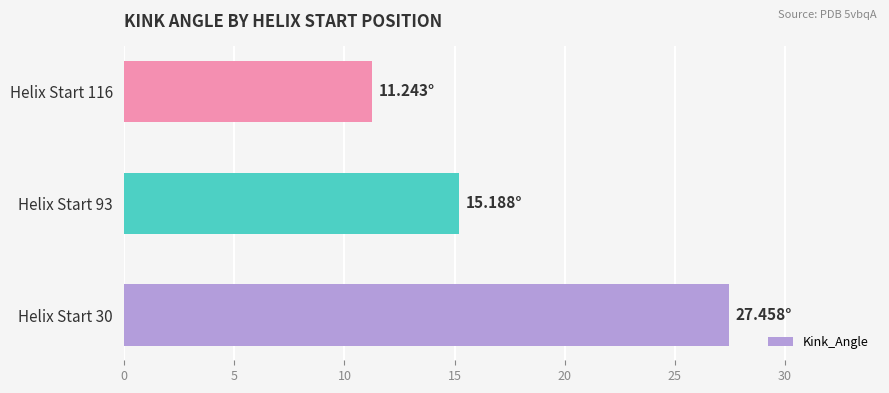

Approximately how many times larger is the value at Helix Start 93 compared to Helix Start 30?

0.6